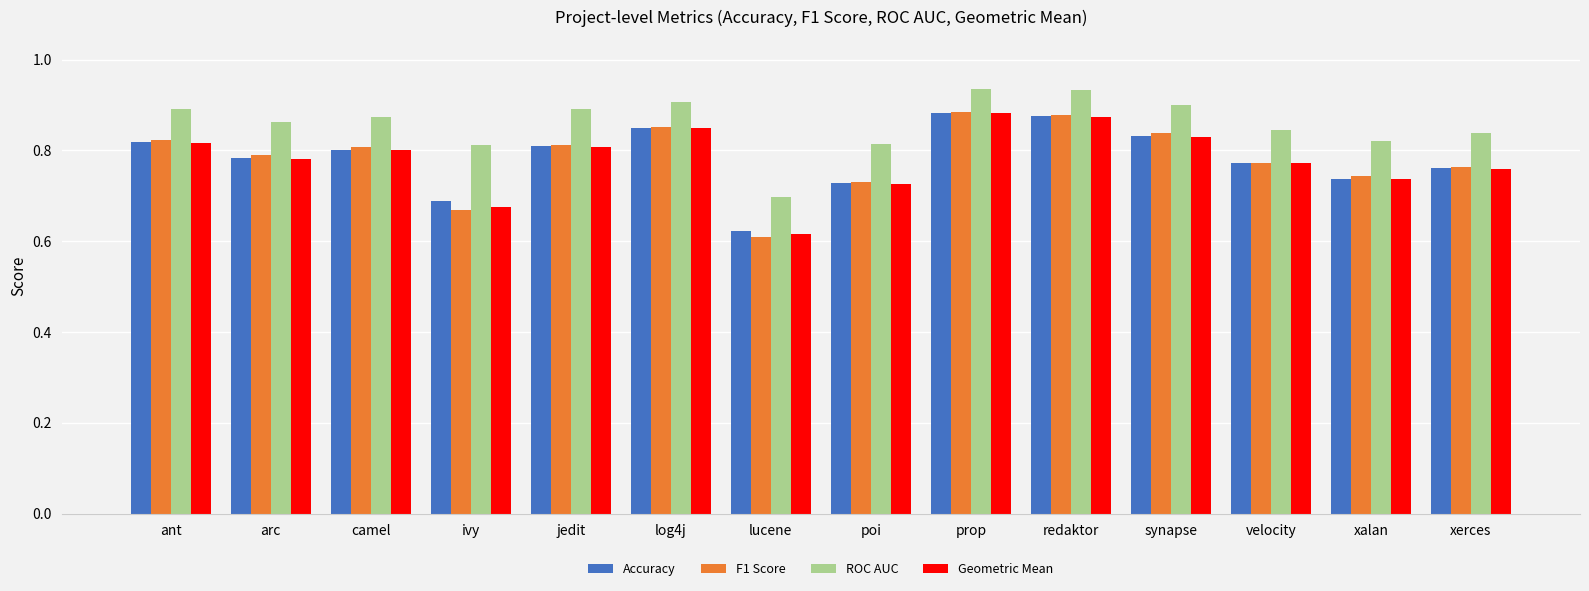

Which series has the largest total across all categories?

ROC AUC